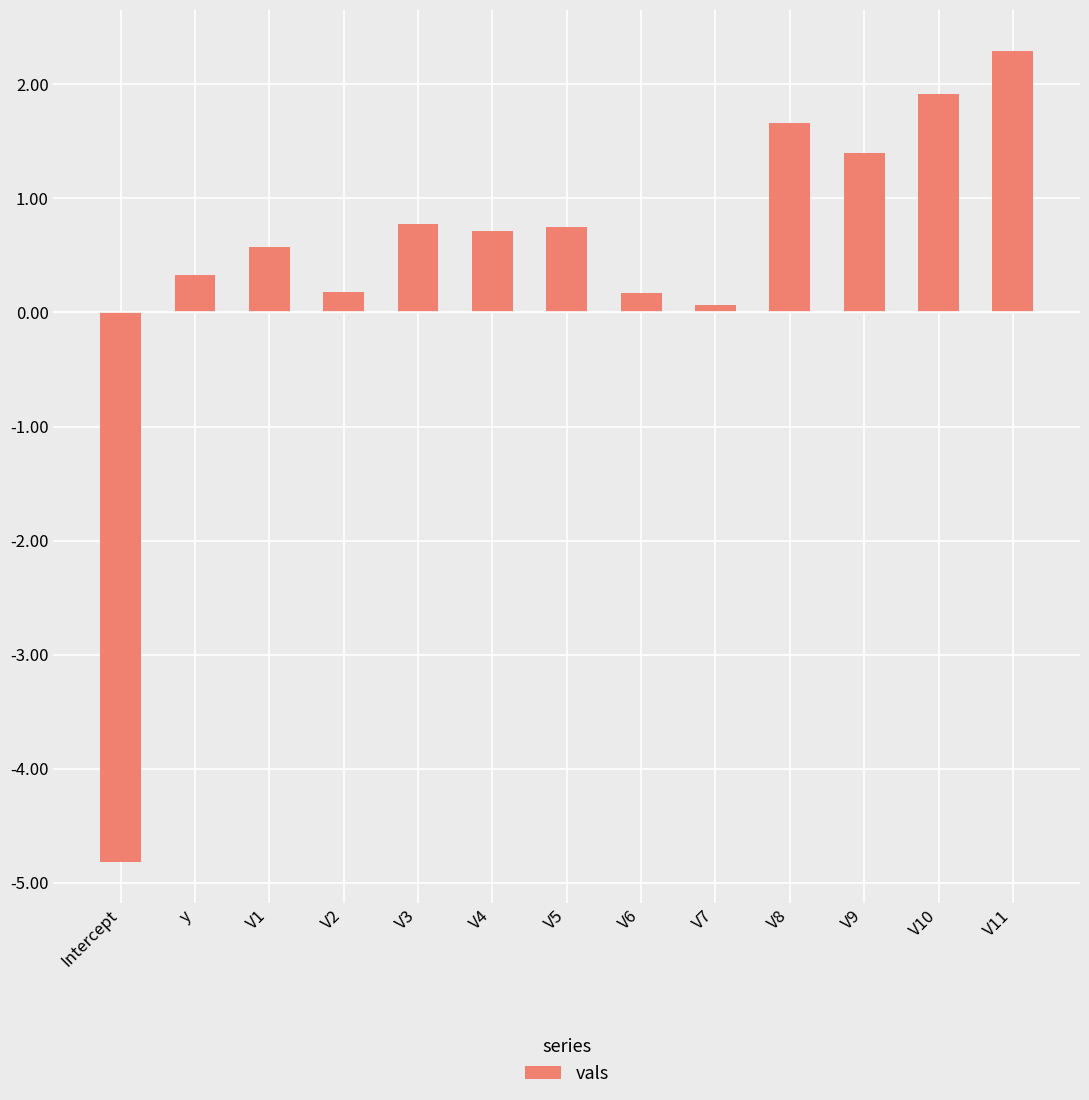

How many values exceed 0?

12